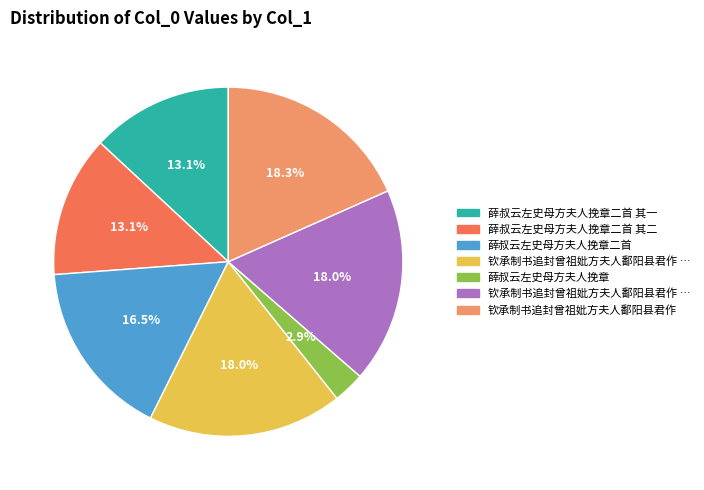

Is there any slice that represents more than half of the pie?

No